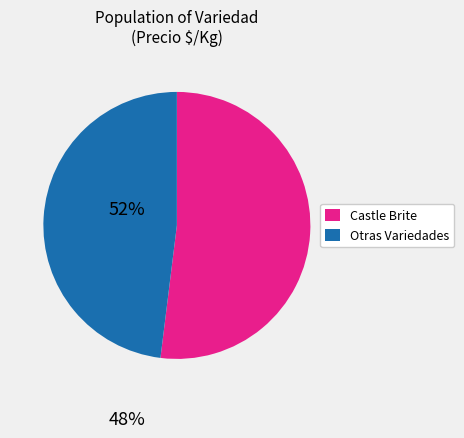

Is there a majority slice in this chart?

Yes